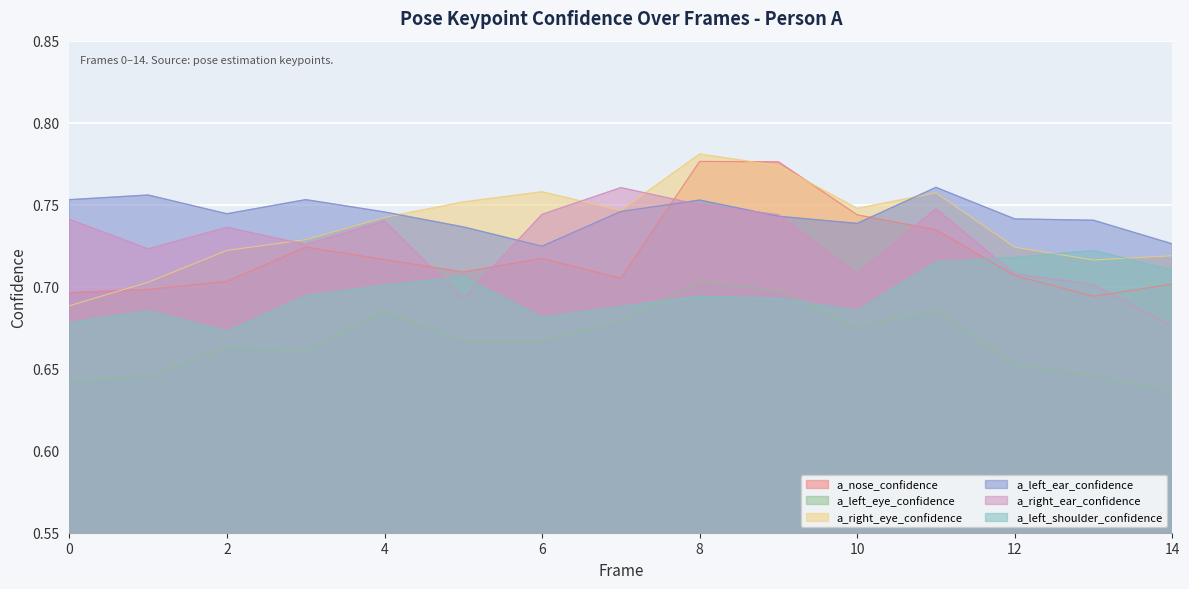

The a_right_eye_confidence series shows 0.3 at 5. True or false?

False